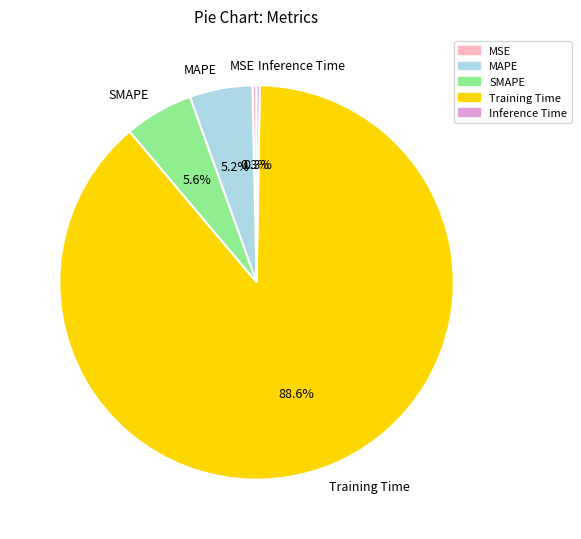

Which slice is the largest?

Training Time